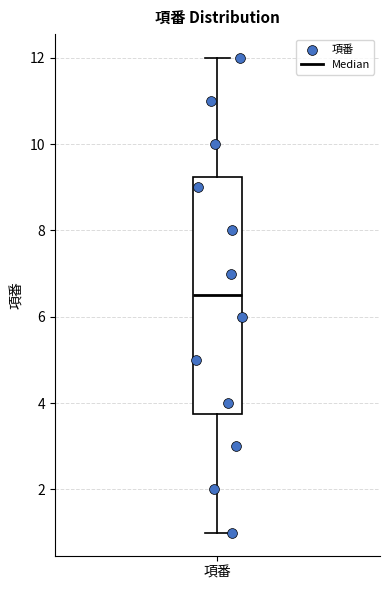

Transcribe this box plot: give where the median line is, the range the box spans, and where the two whiskers end, as read against the y-axis. The values are not printed on the chart, so give them approximately, as read against the axis.

median 6.6, box 3.8 to 9.2, whiskers 1.0 to 12.0